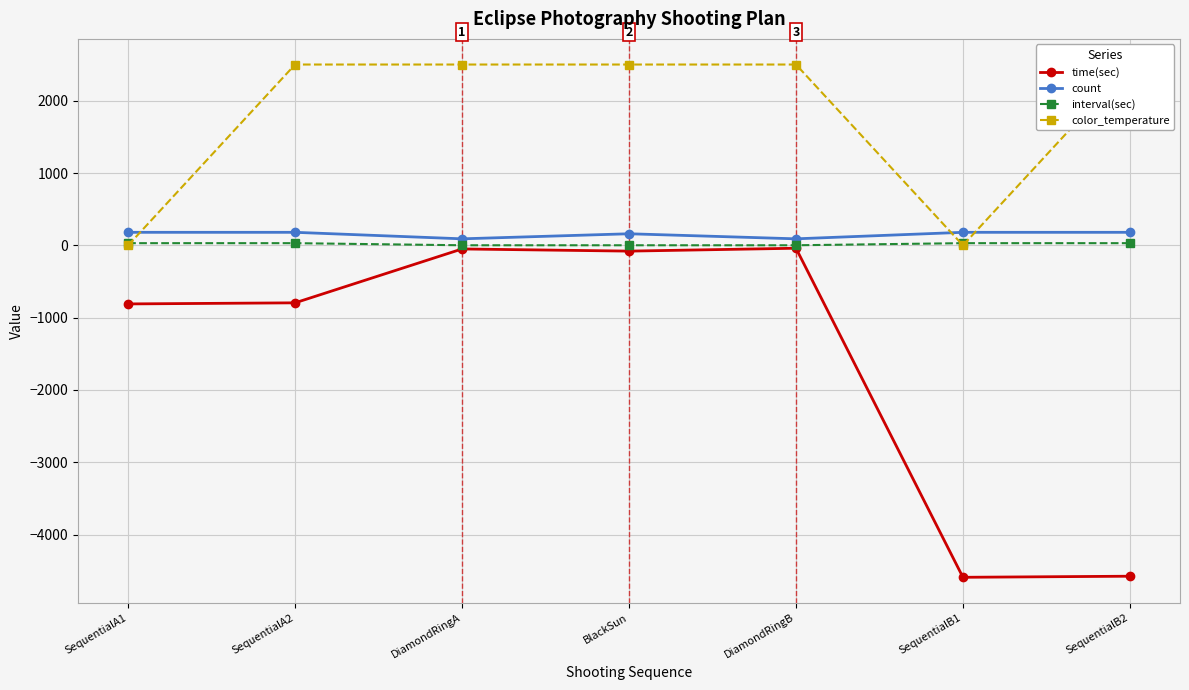

Is it true that interval(sec) equals 0 at DiamondRingB?

False